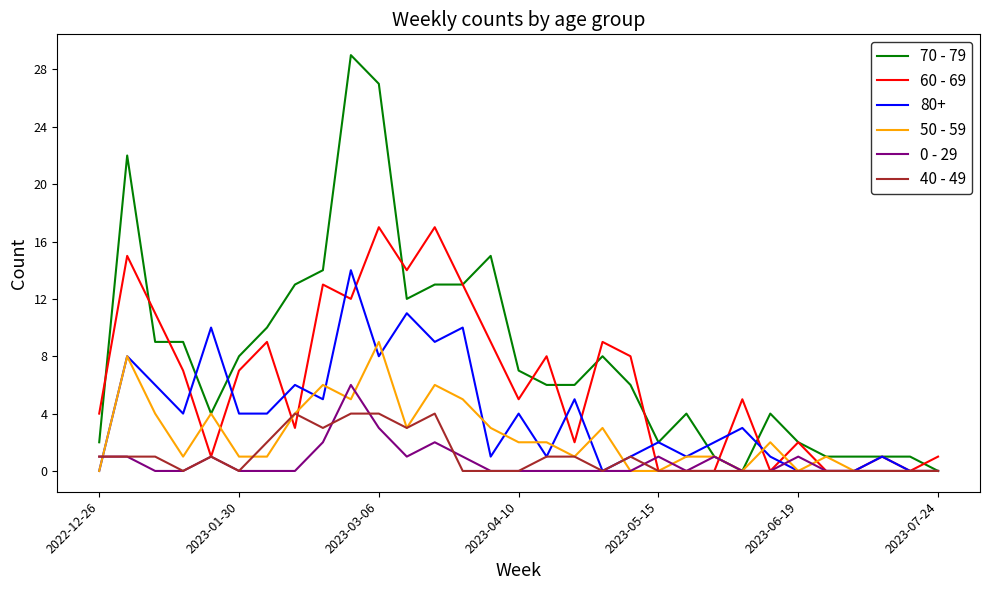

Rank the series by their maximum value, from lowest to highest.

40 - 49, 0 - 29, 50 - 59, 80+, 60 - 69, 70 - 79